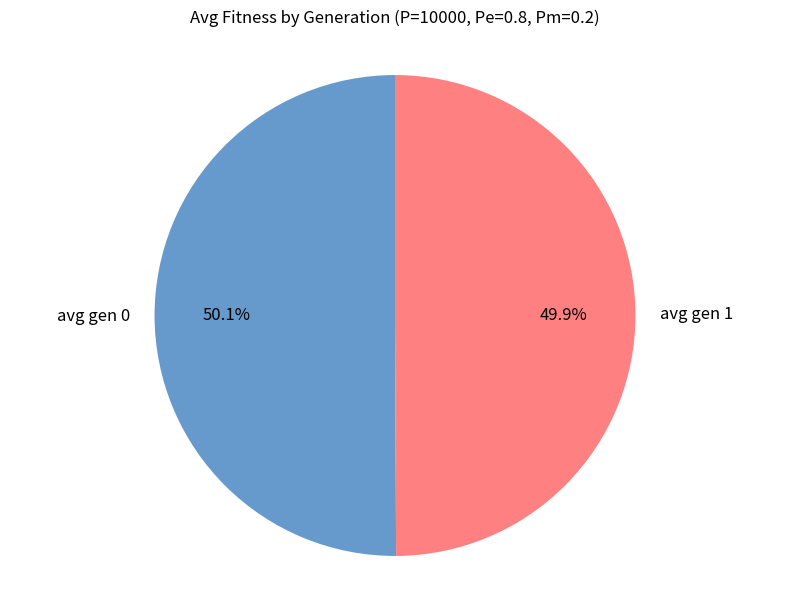

Does any single category account for the majority?

Yes